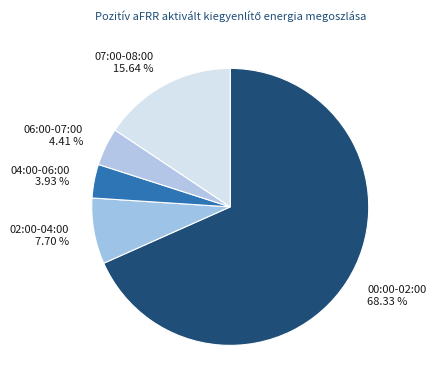

Which slice is the largest?

00:00-02:00 68.33 %